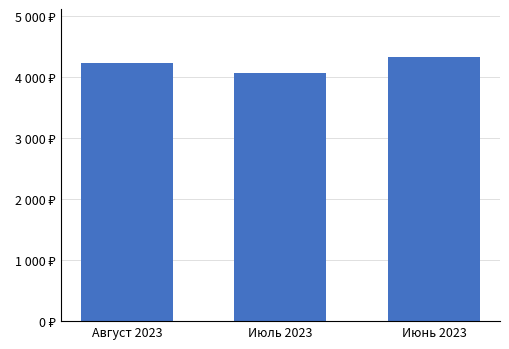

Are the bars horizontal?

No